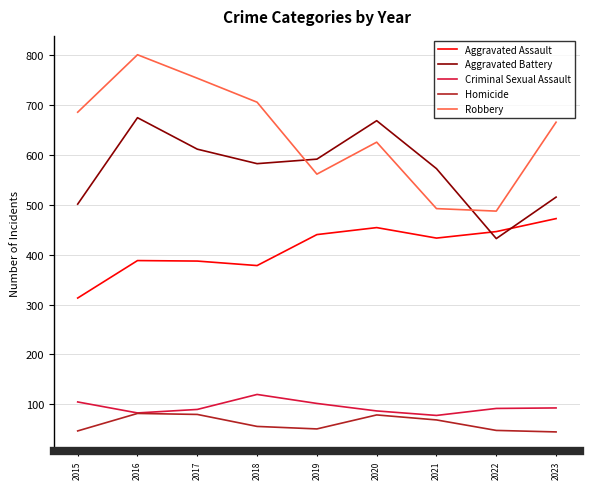

How many lines are shown in the chart?

5